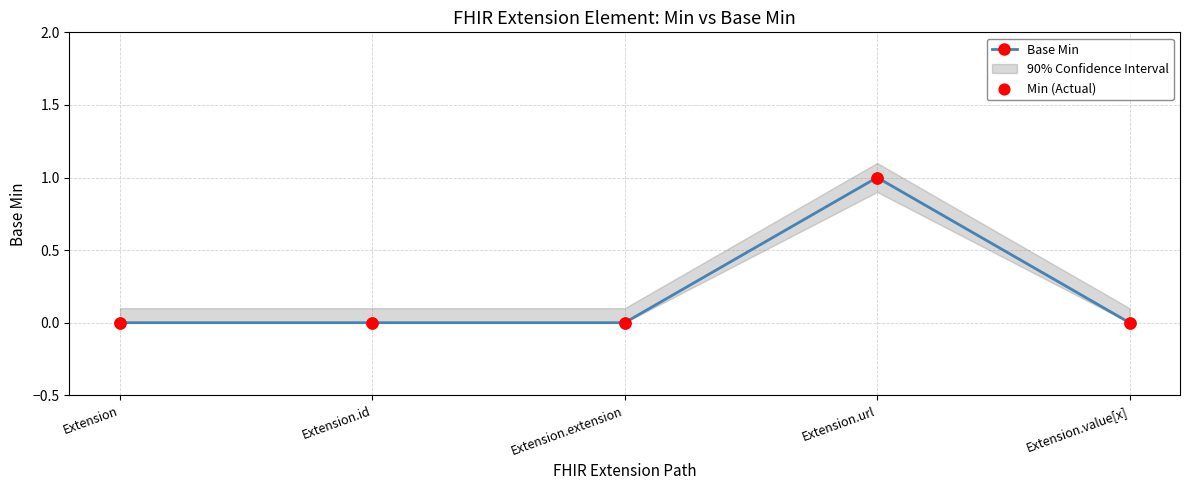

Is the value of Min (Actual) at Extension.url greater than the value of Base Min at Extension.value[x]?

Yes